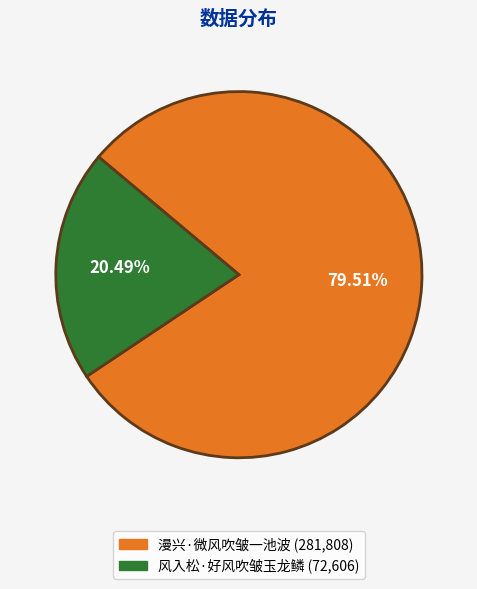

Is there a majority slice in this chart?

Yes